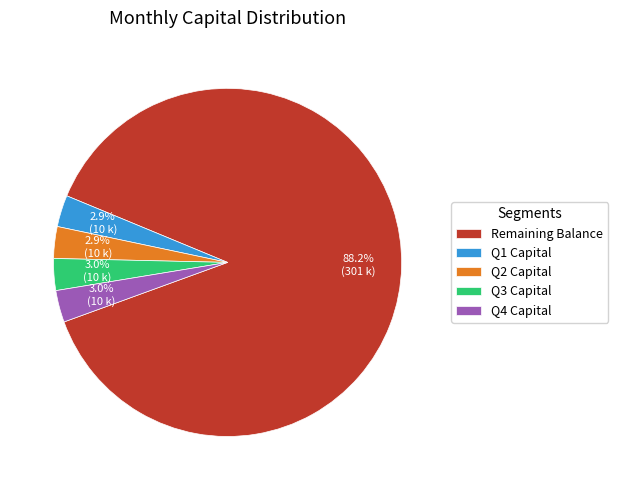

How many segments does this pie chart have?

5